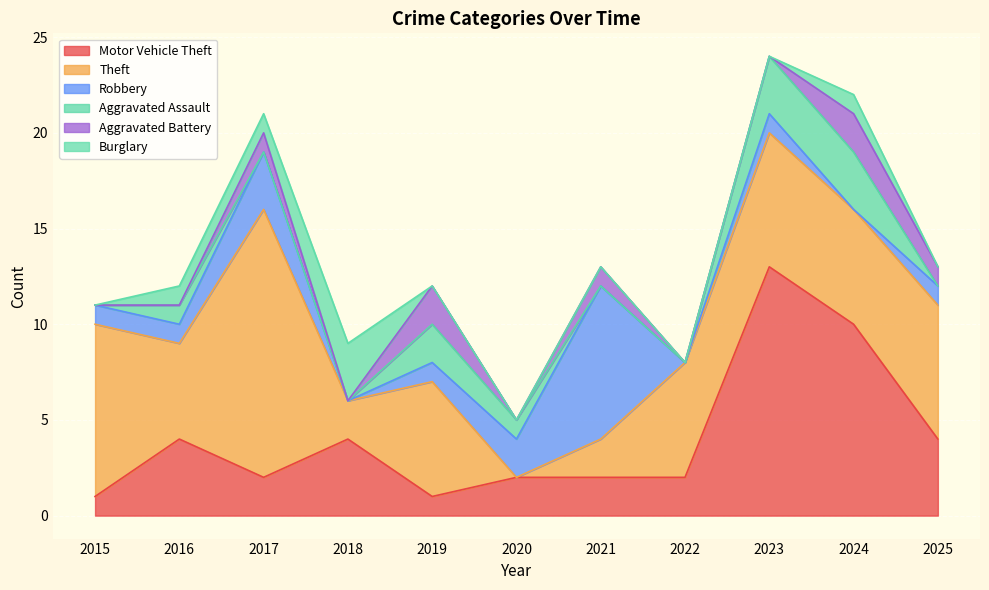

Read the Aggravated Assault value at 2024.

3